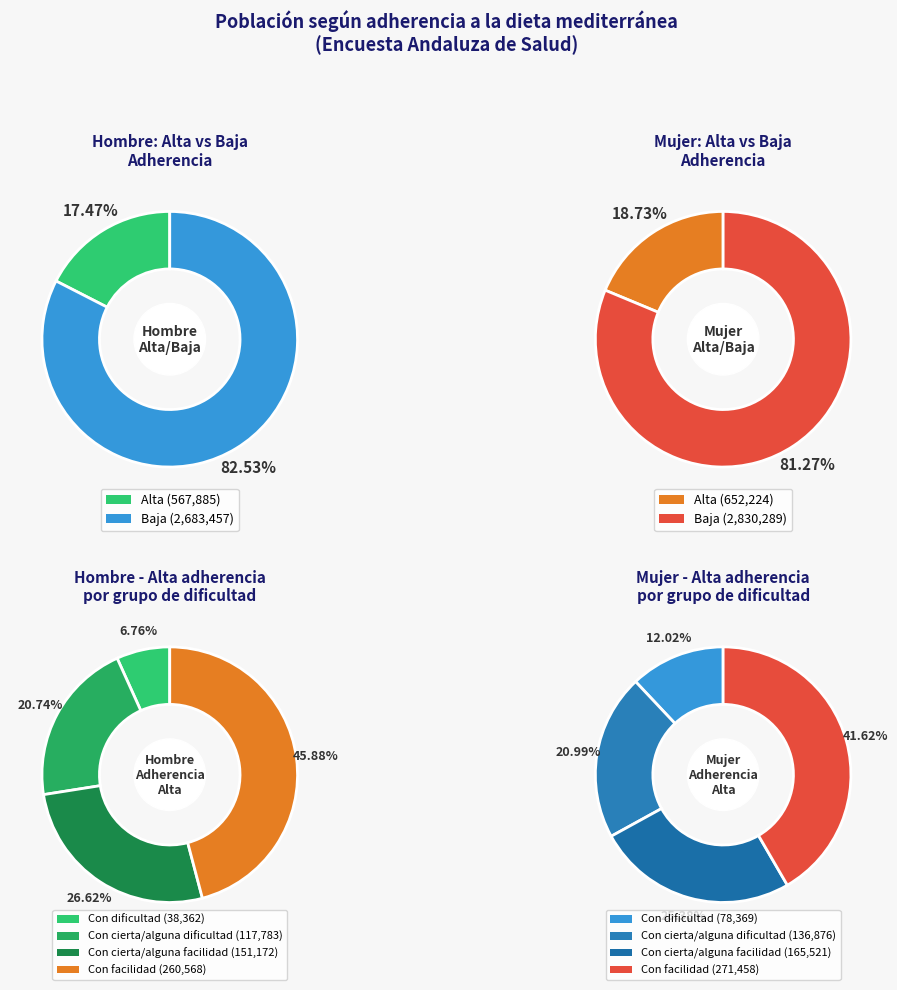

Count the number of slices in the pie.

4